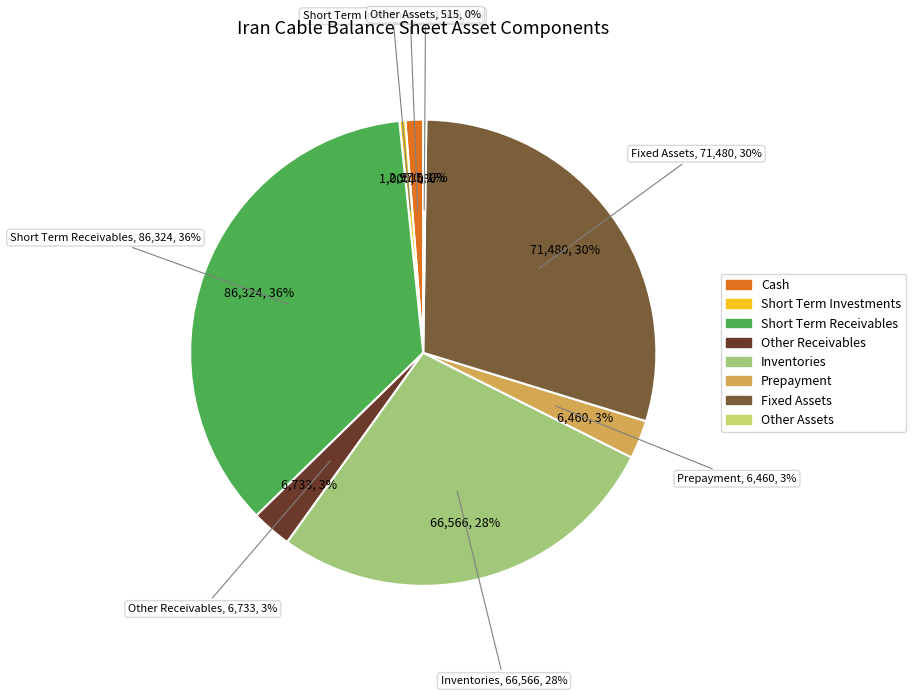

Combined, do short_term_receivables and other receivables account for over 50%?

No